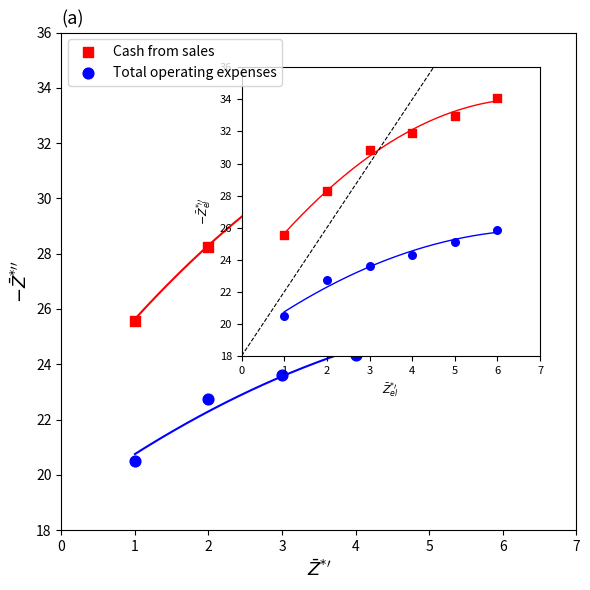

In the Cash from sales series, what Y value is closest to 29?

28.3